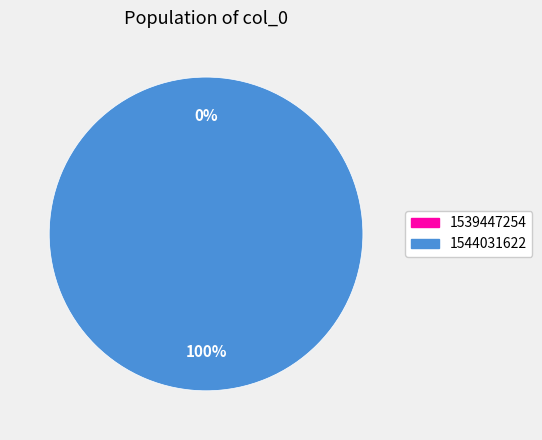

How many segments does this pie chart have?

2